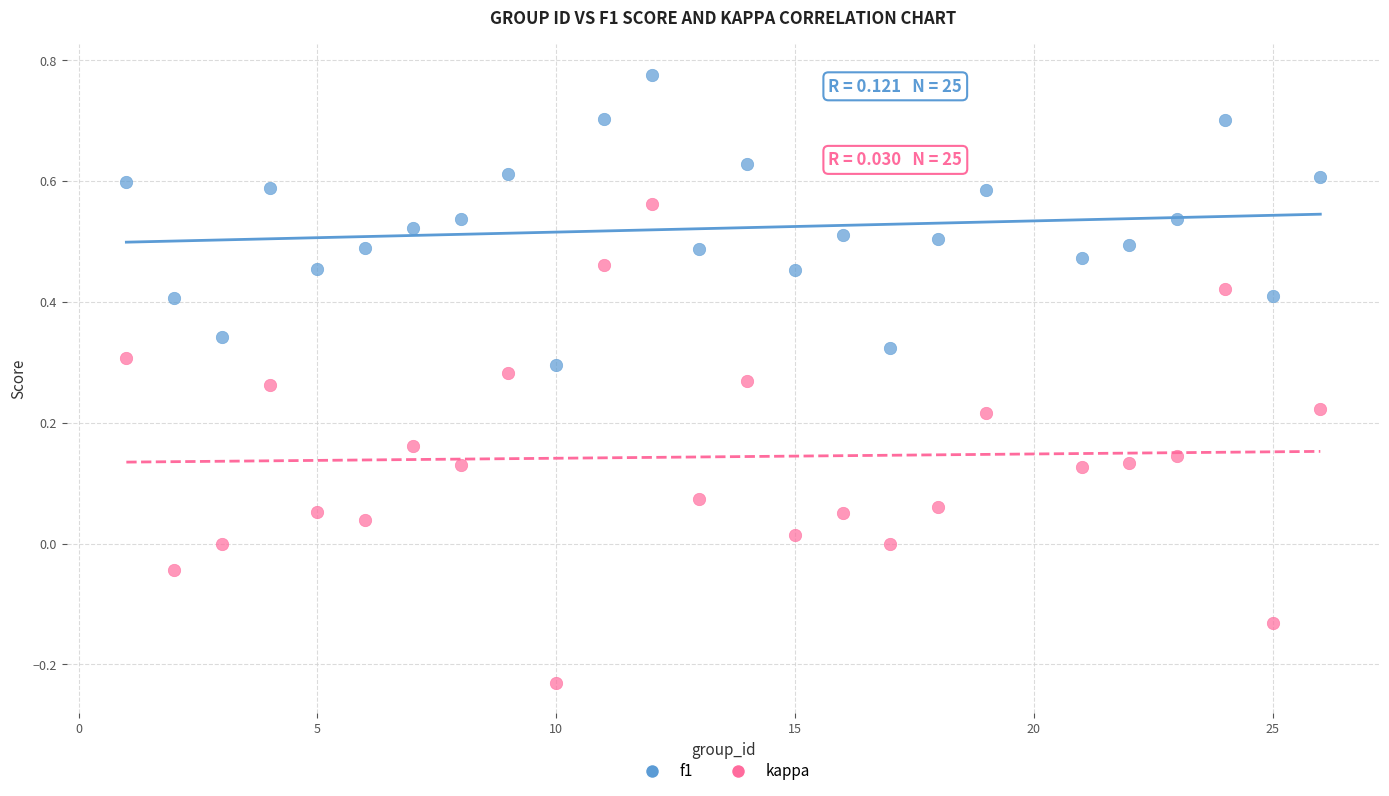

Across all data points, what is the range of Y values (max minus min)?

1.0